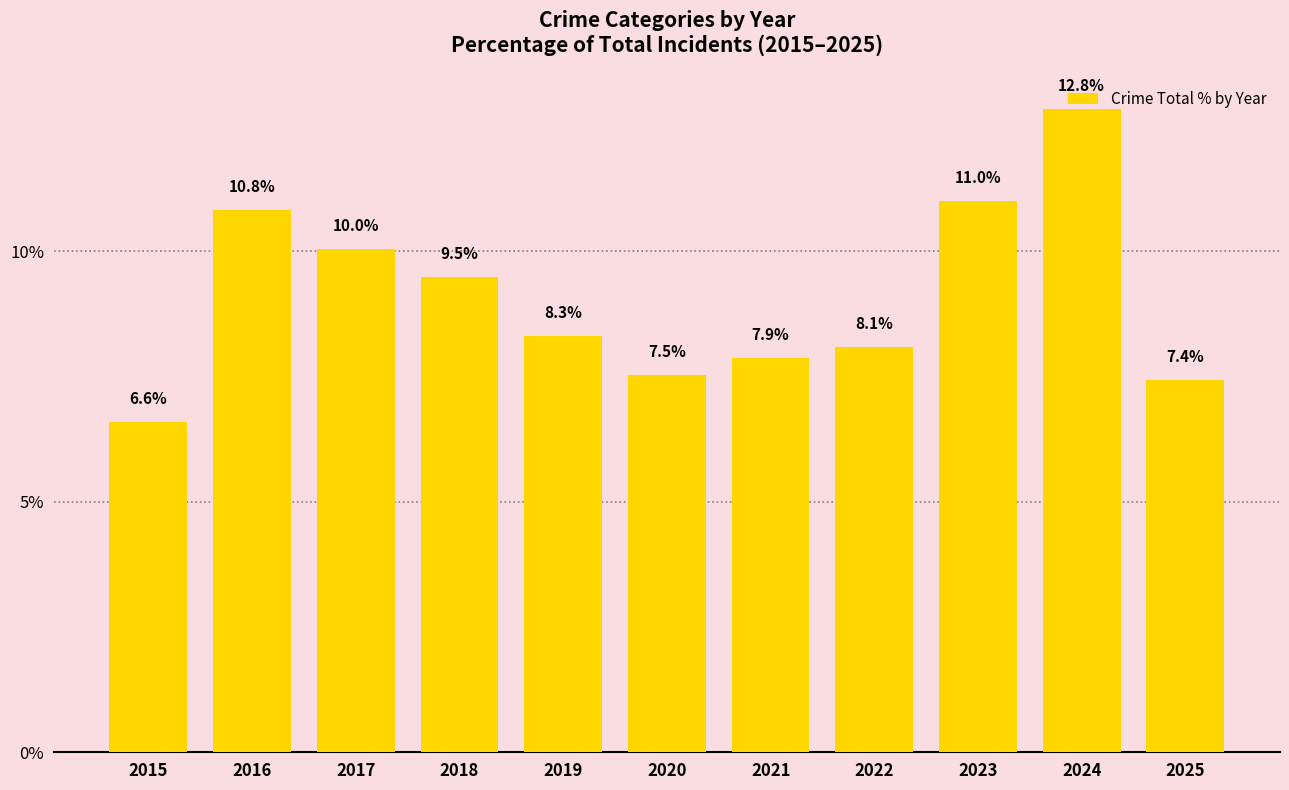

How many categories are shown in the chart?

11